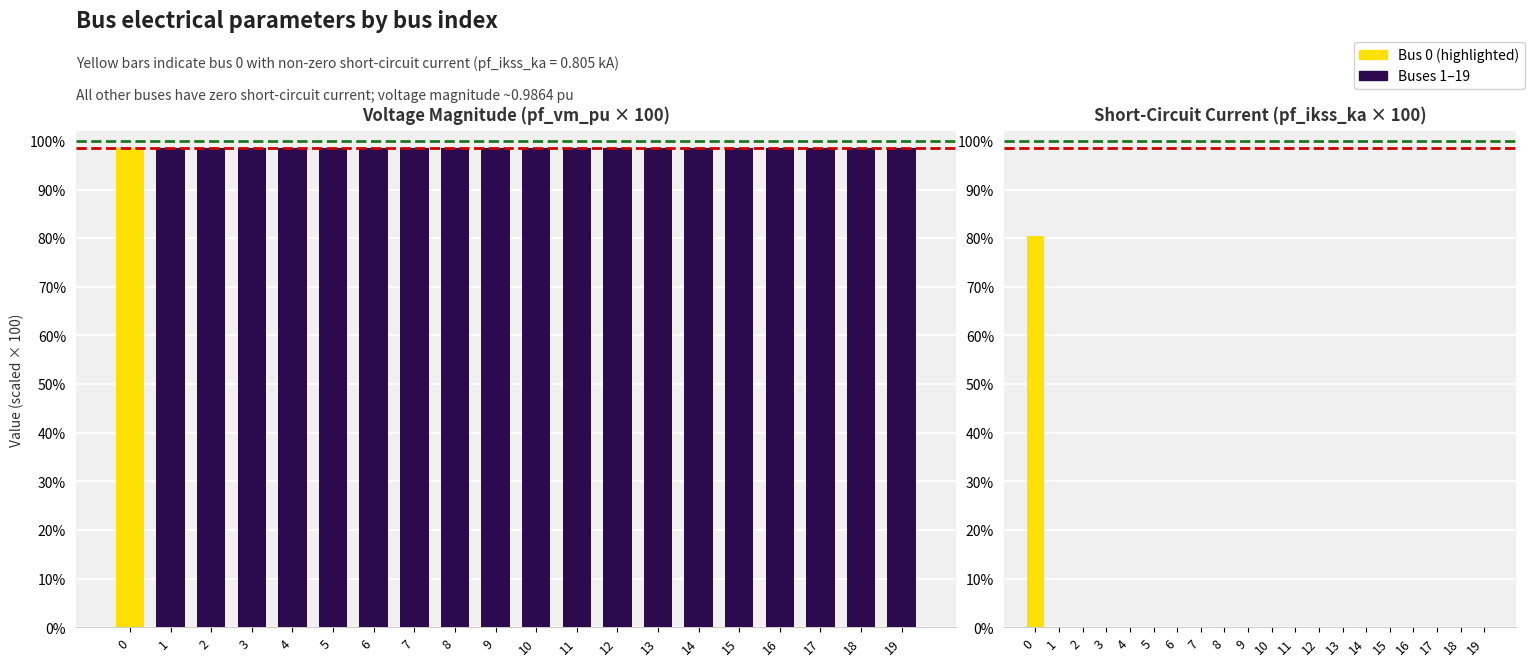

At which category does the chart reach its minimum across all series?

1